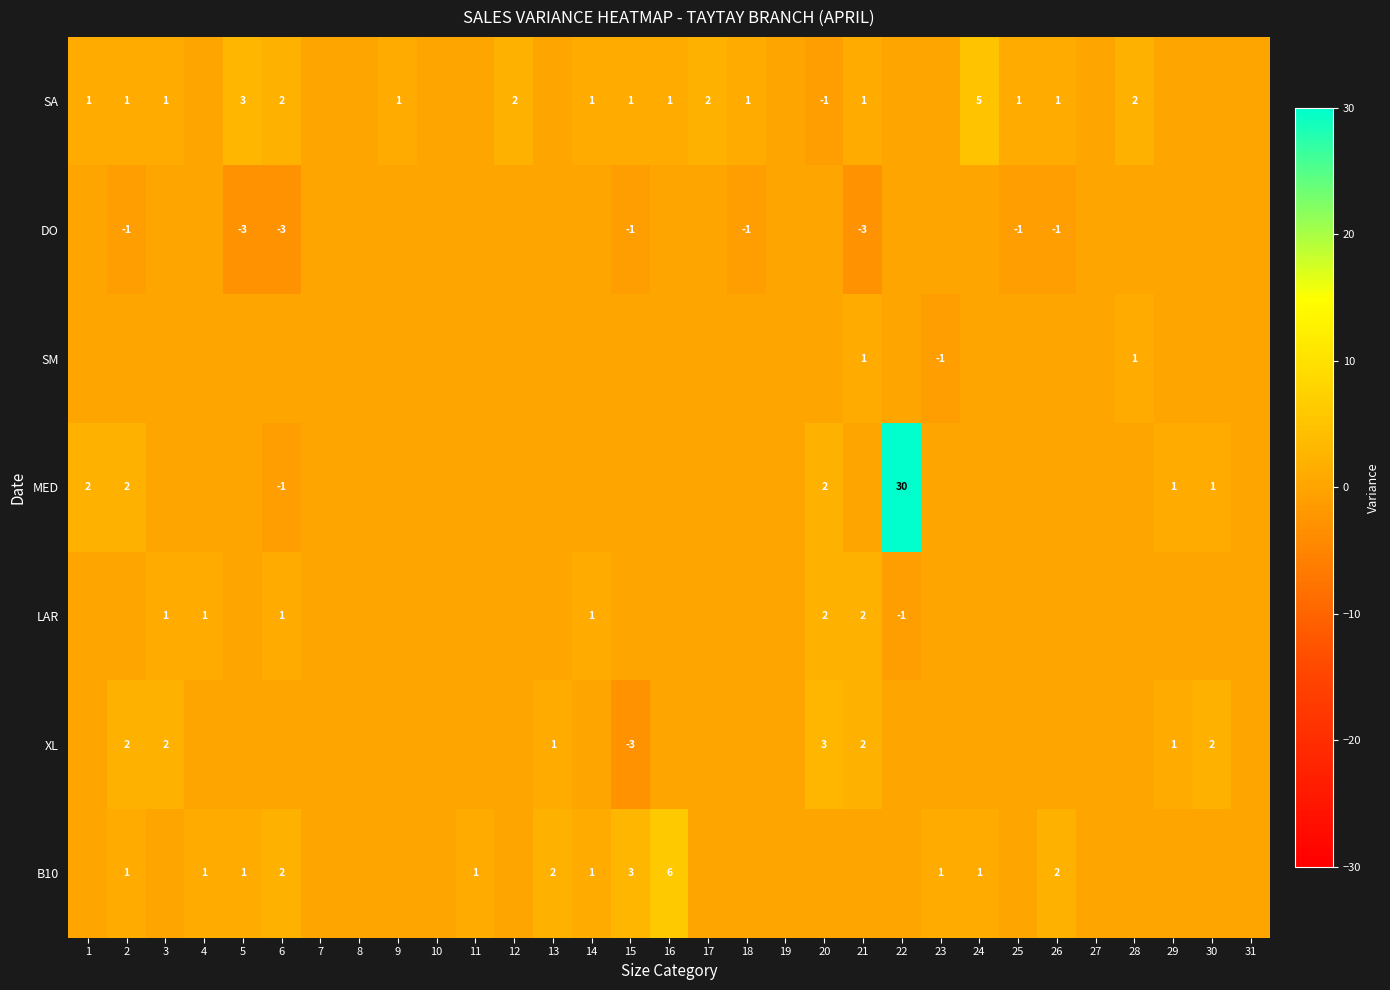

Is it true that SM equals 0 at 21?

False